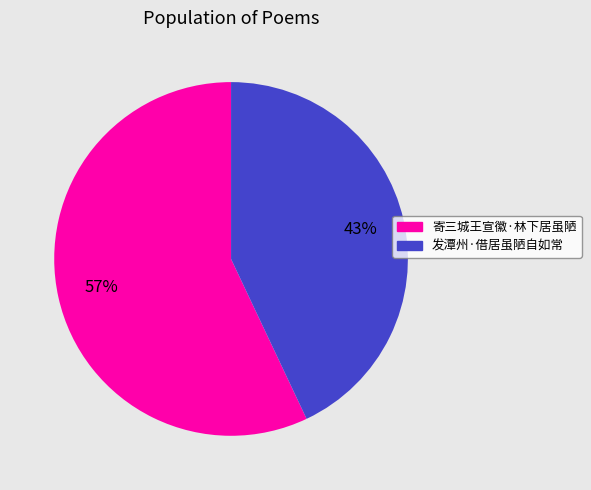

What is the ratio of the value at 寄三城王宣徽·林下居虽陋 to the value at 发潭州·借居虽陋自如常?

1.3